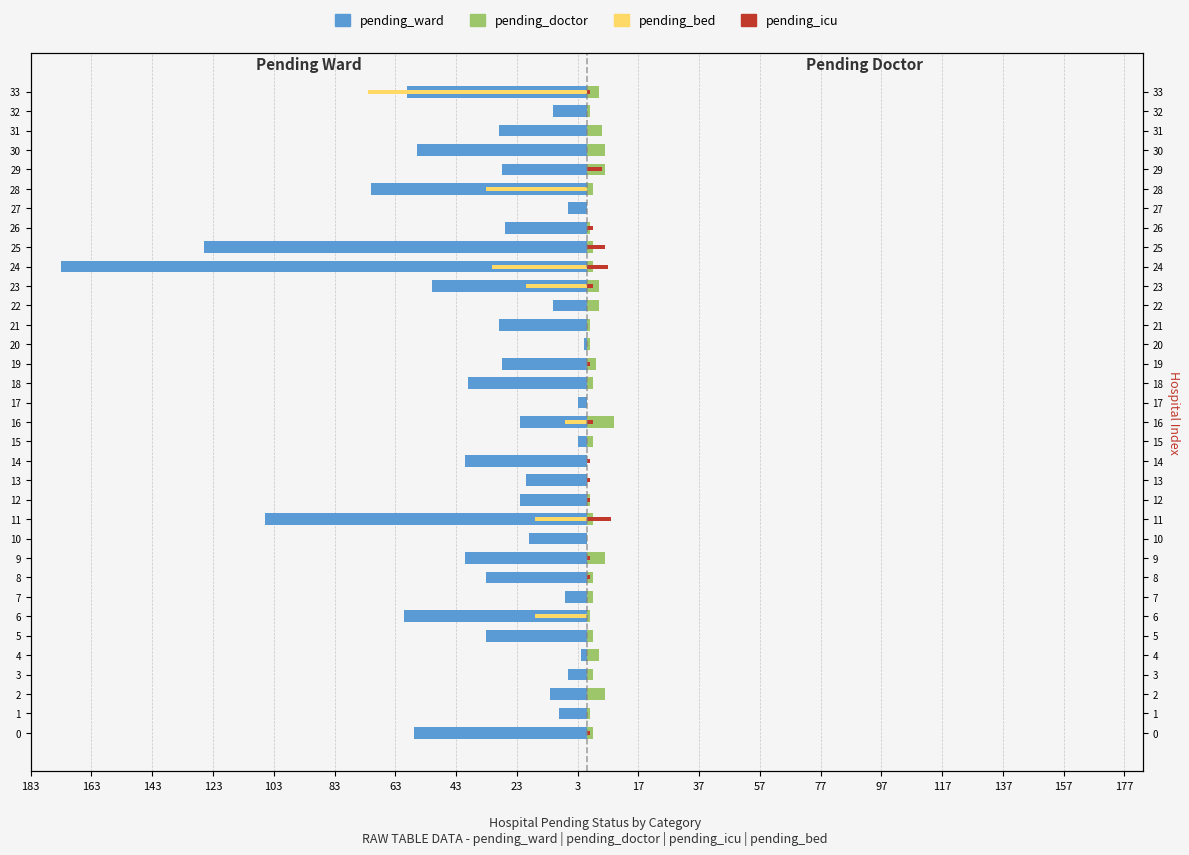

What are all the series names shown in the legend?

pending_ward, pending_doctor, pending_icu, pending_bed